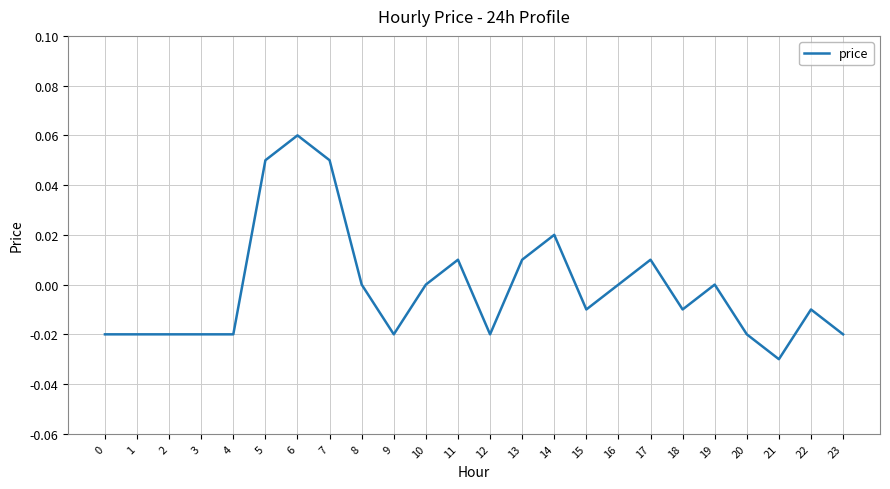

Is it true that the value at 16 is 0.1?

False